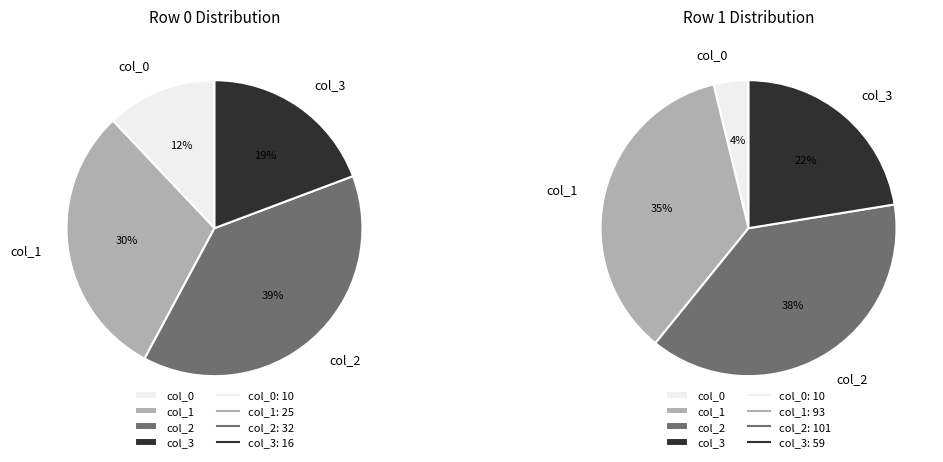

Is there any slice that represents more than half of the pie?

No